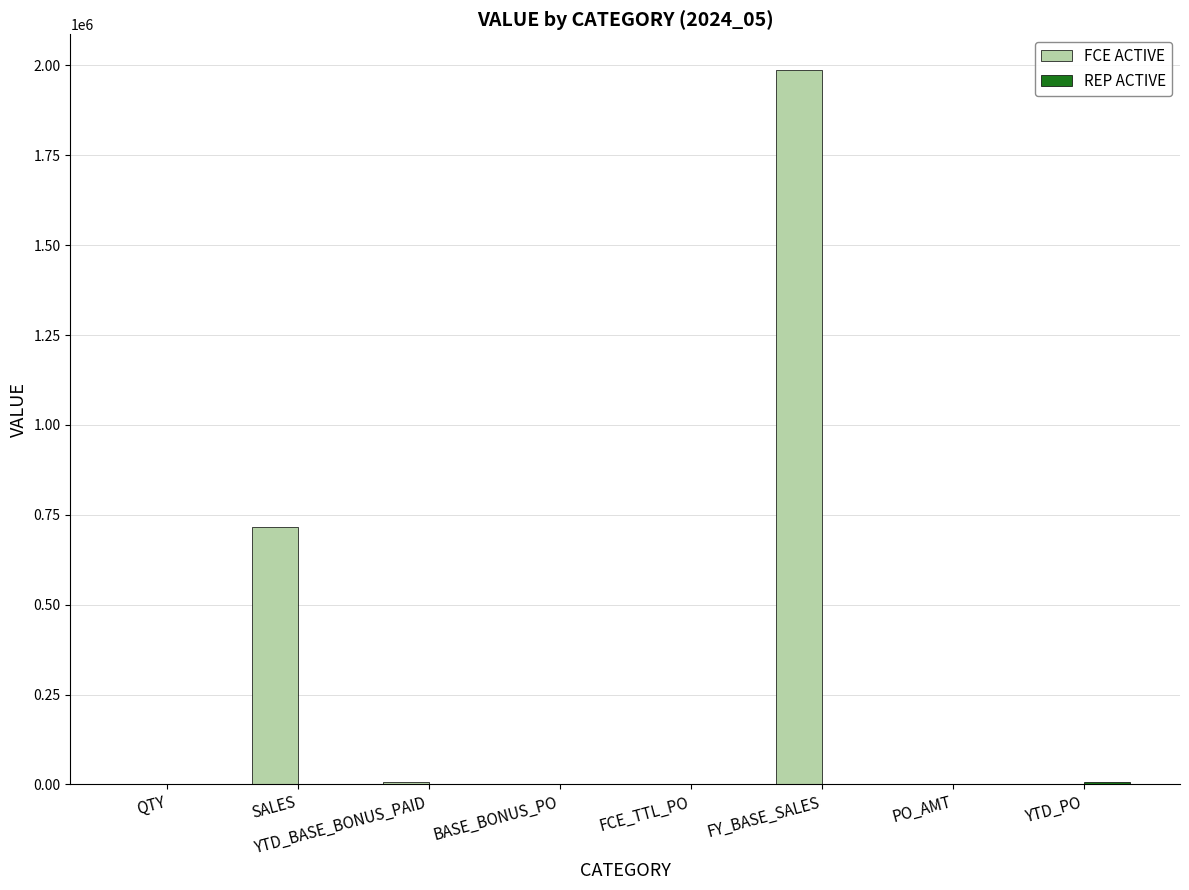

How many groups of bars are there?

8